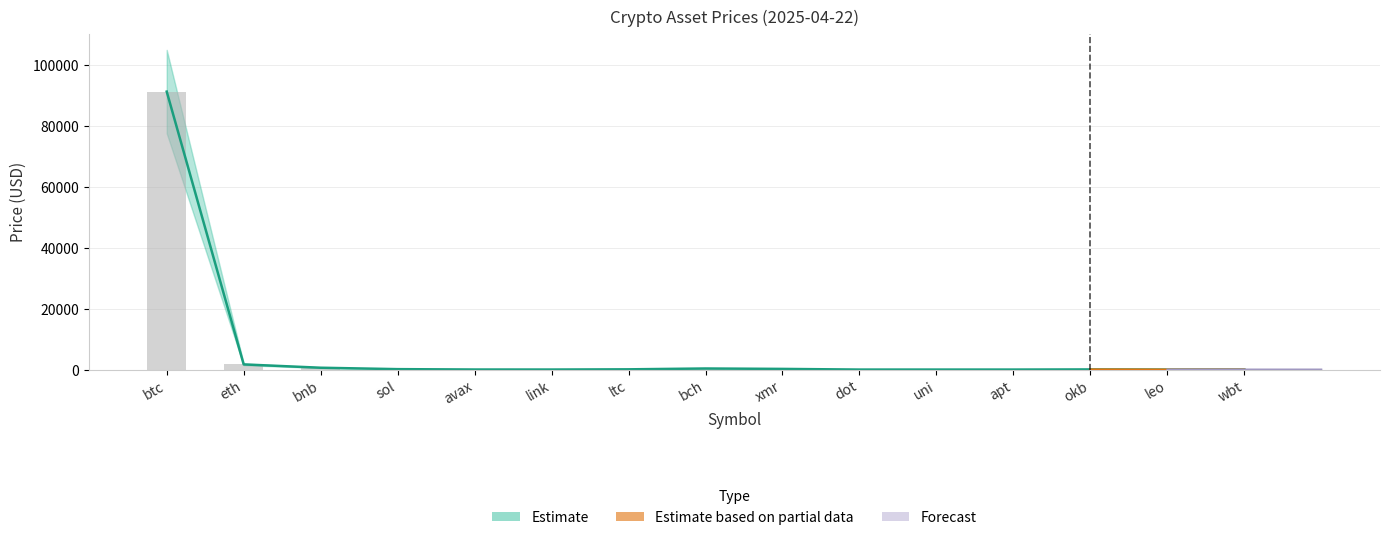

Between bnb and bch, which is larger?

bnb